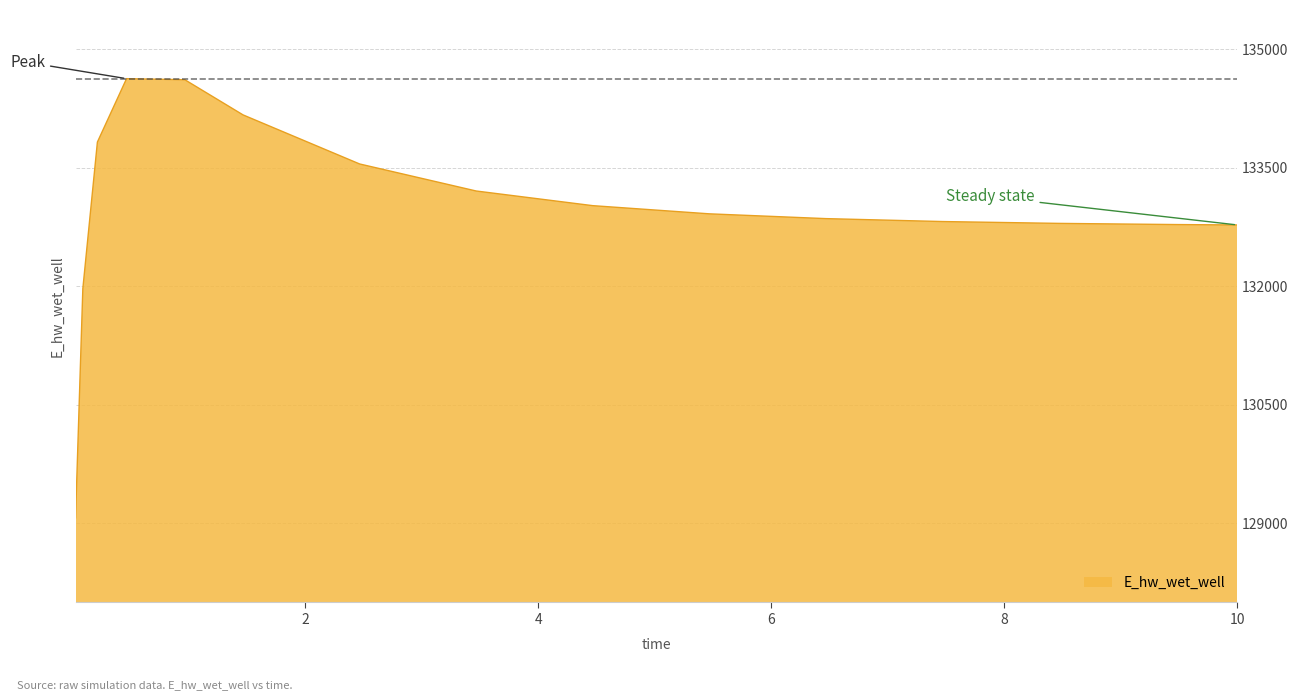

Count the number of data series in this chart.

1